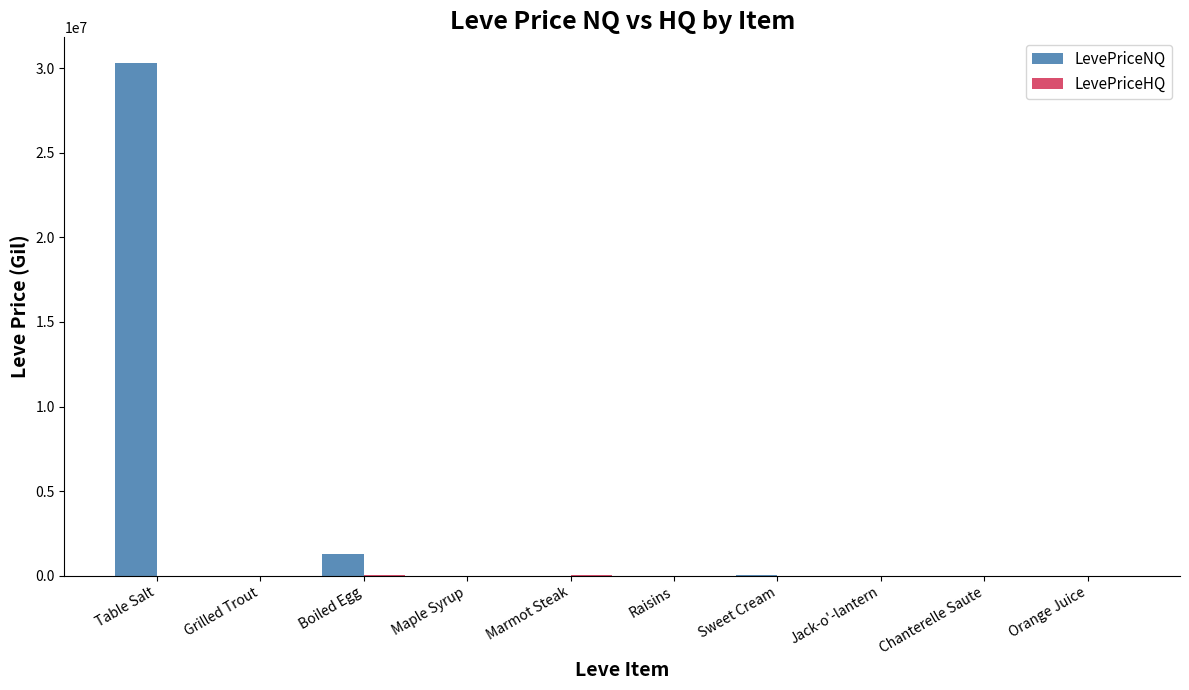

Where is LevePriceNQ nearest to the value 15152707?

Boiled Egg